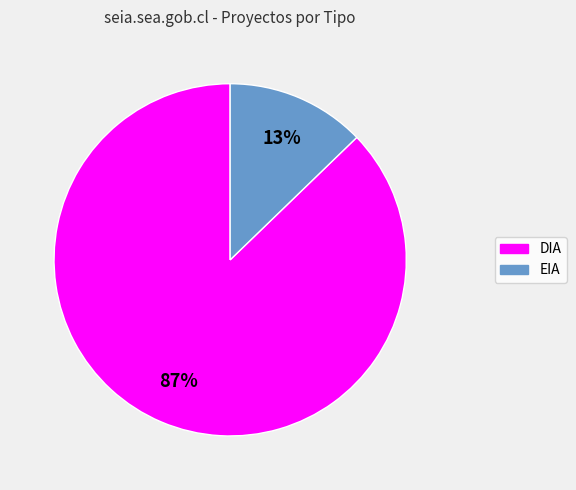

Rank the categories by value from highest to lowest.

DIA, EIA